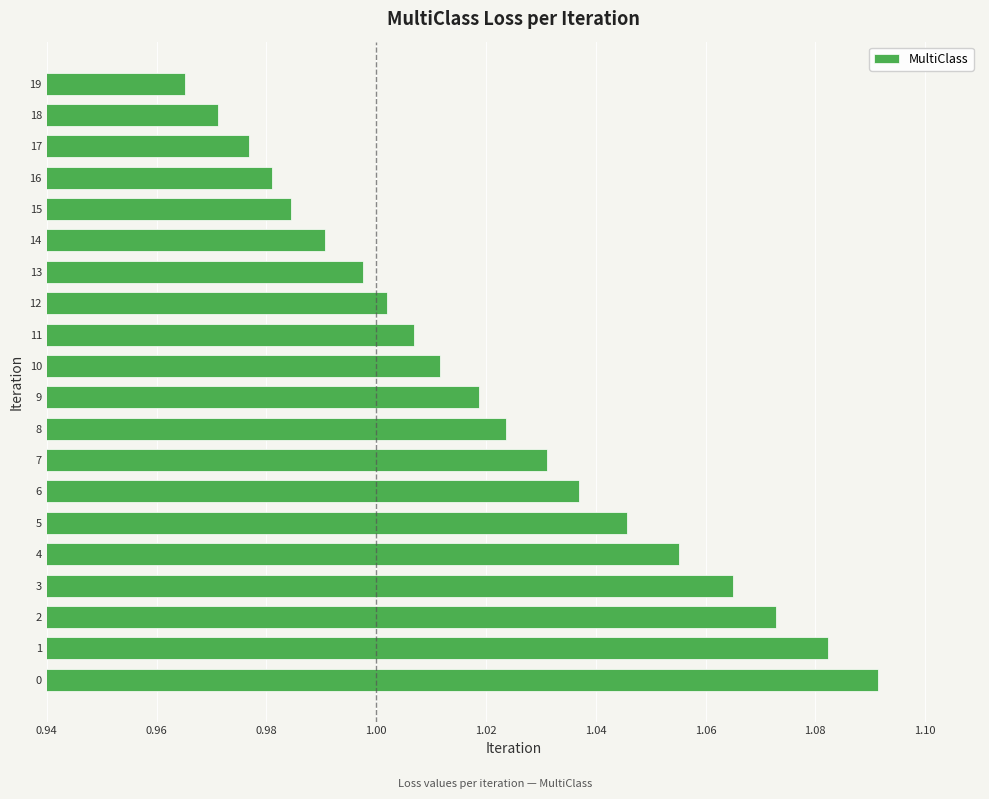

List the labels in order of value, smallest first.

19, 18, 17, 16, 15, 14, 13, 12, 11, 10, 9, 8, 7, 6, 5, 4, 3, 2, 1, 0